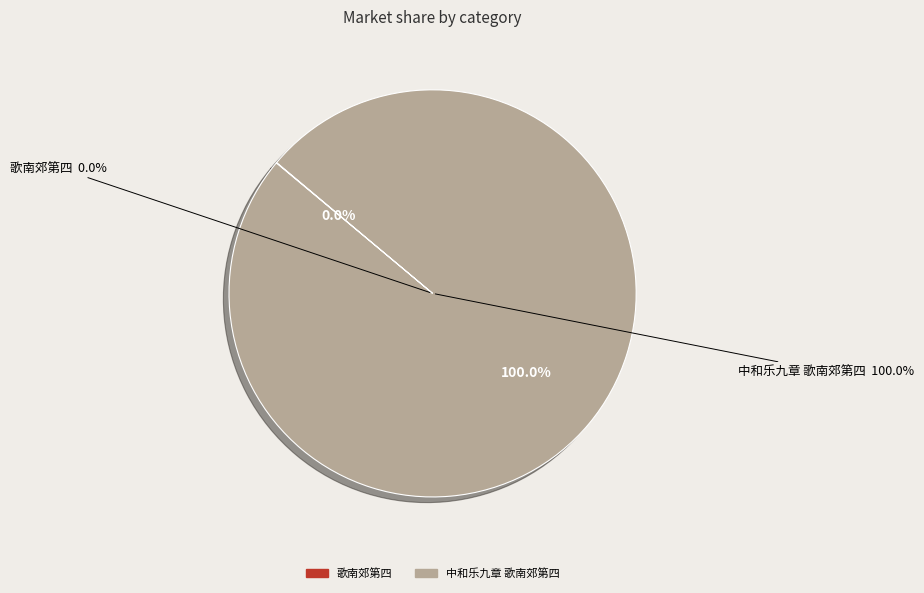

Rank the categories by value from highest to lowest.

中和乐九章 歌南郊第四, 歌南郊第四